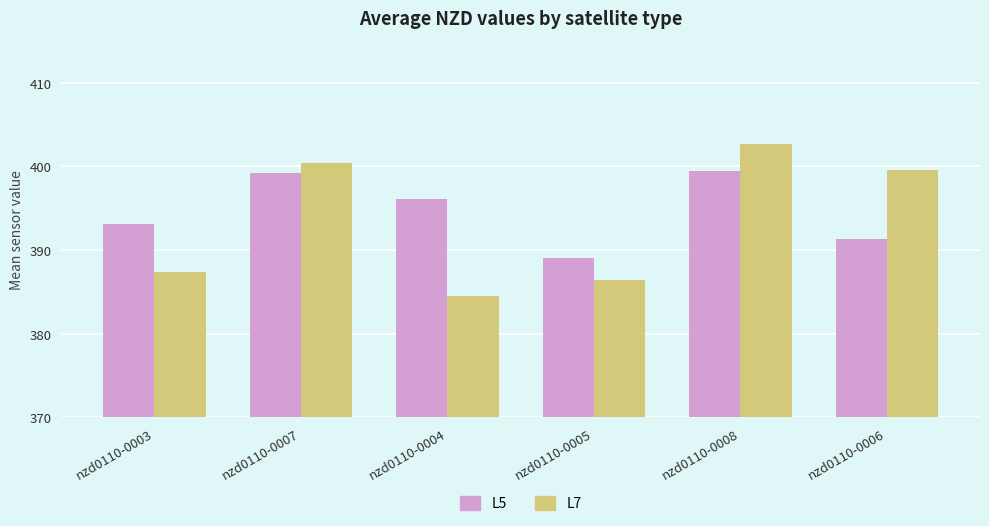

True or false: L5 has a value of 391.3 at nzd0110-0006.

True